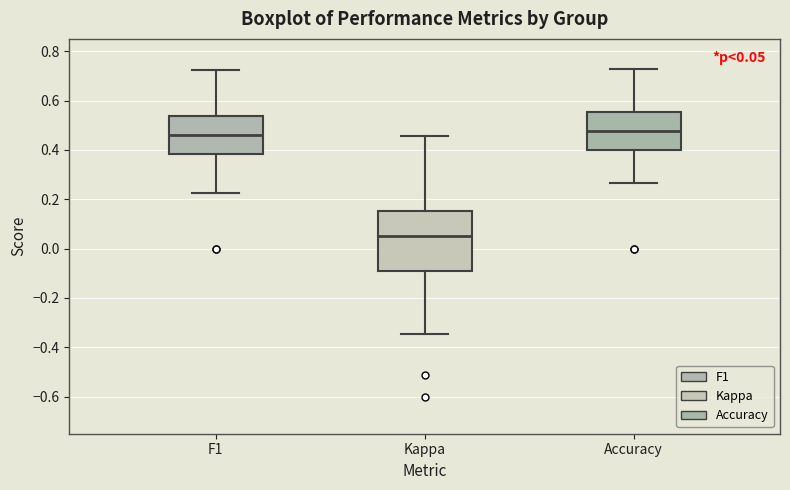

Which box is the tallest, from its lower edge to its upper edge?

Kappa